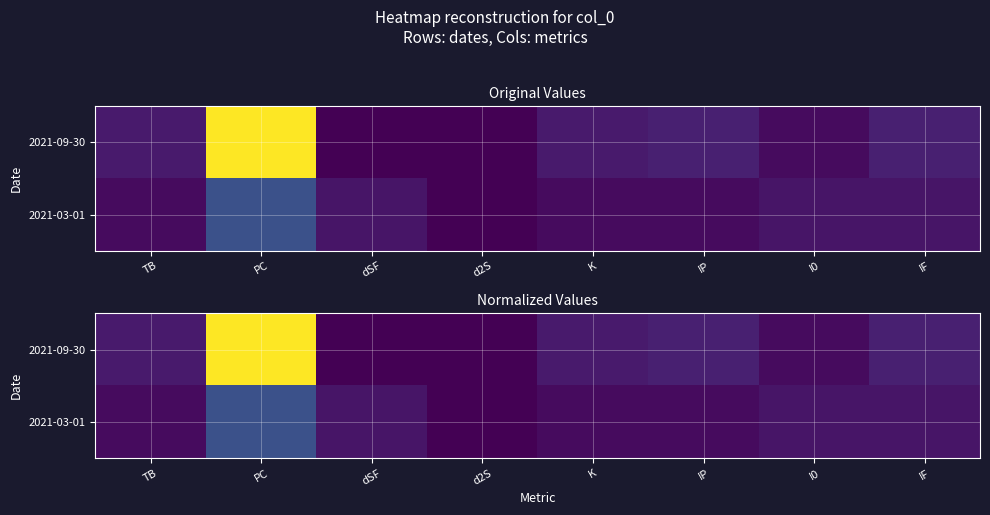

What is the difference between the second highest and minimum values in the 2021-09-30 series?

0.1